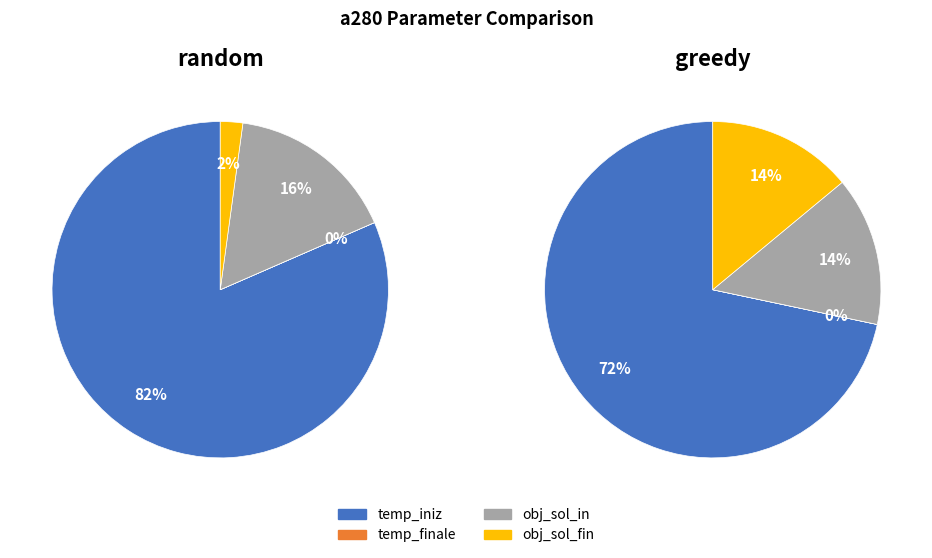

To the nearest percent, what is the difference between the largest and smallest slice percentages?

82%